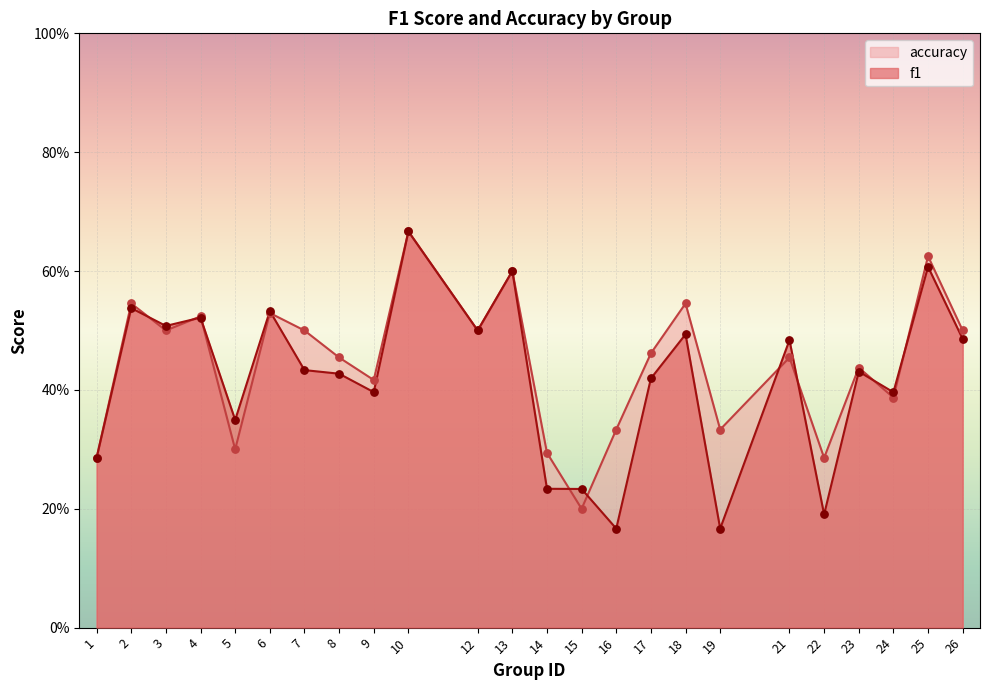

Which series contains the lowest Y value?

f1